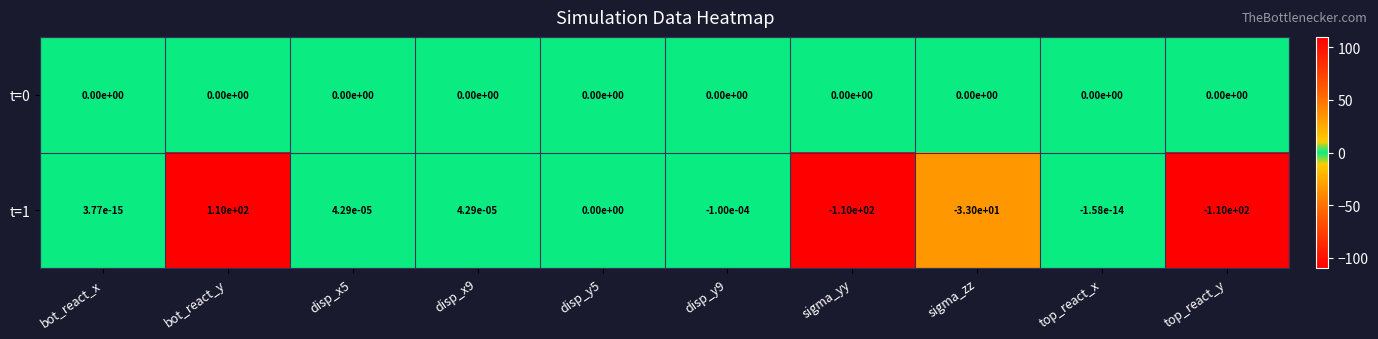

At which category is the sum across all series the highest?

bot_react_y